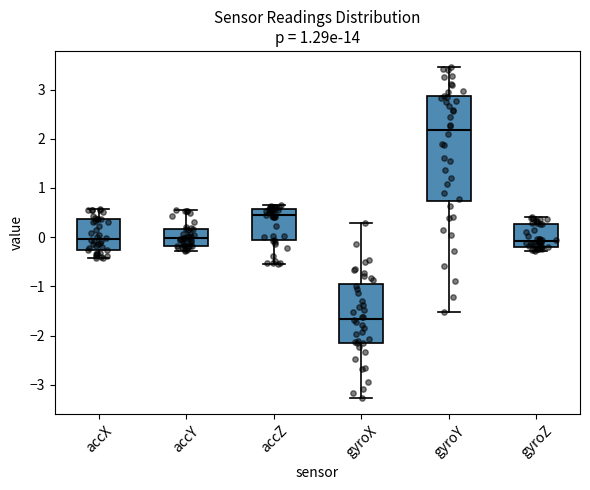

Reading left to right, read every box against the y-axis: the position of its median line, the range the box covers, and the ends of its whiskers. The values are not printed on the chart, so give them approximately, as read against the axis.

accX: median 0.0, box -0.3 to 0.4, whiskers -0.4 to 0.6
accY: median 0.0, box -0.2 to 0.2, whiskers -0.3 to 0.5
accZ: median 0.5, box -0.1 to 0.6, whiskers -0.5 to 0.6 (just above the box's upper edge)
gyroX: median -1.7, box -2.1 to -1.0, whiskers -3.3 to 0.3
gyroY: median 2.2, box 0.7 to 2.9, whiskers -1.5 to 3.4
gyroZ: median -0.1, box -0.2 to 0.3, whiskers -0.3 to 0.4